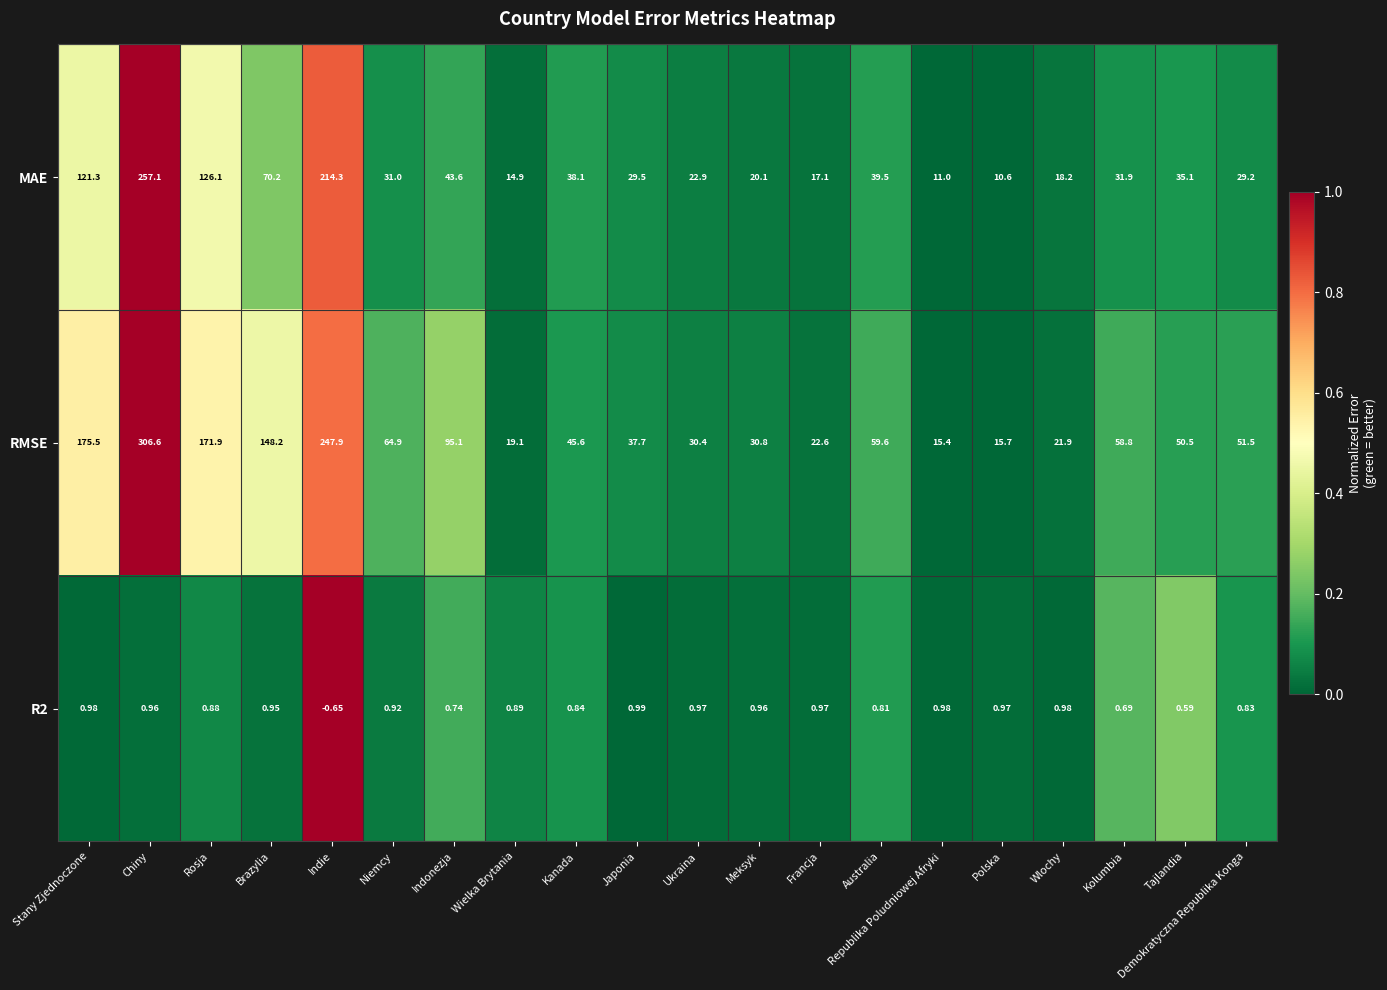

How many data points in R2 are less than 0?

1